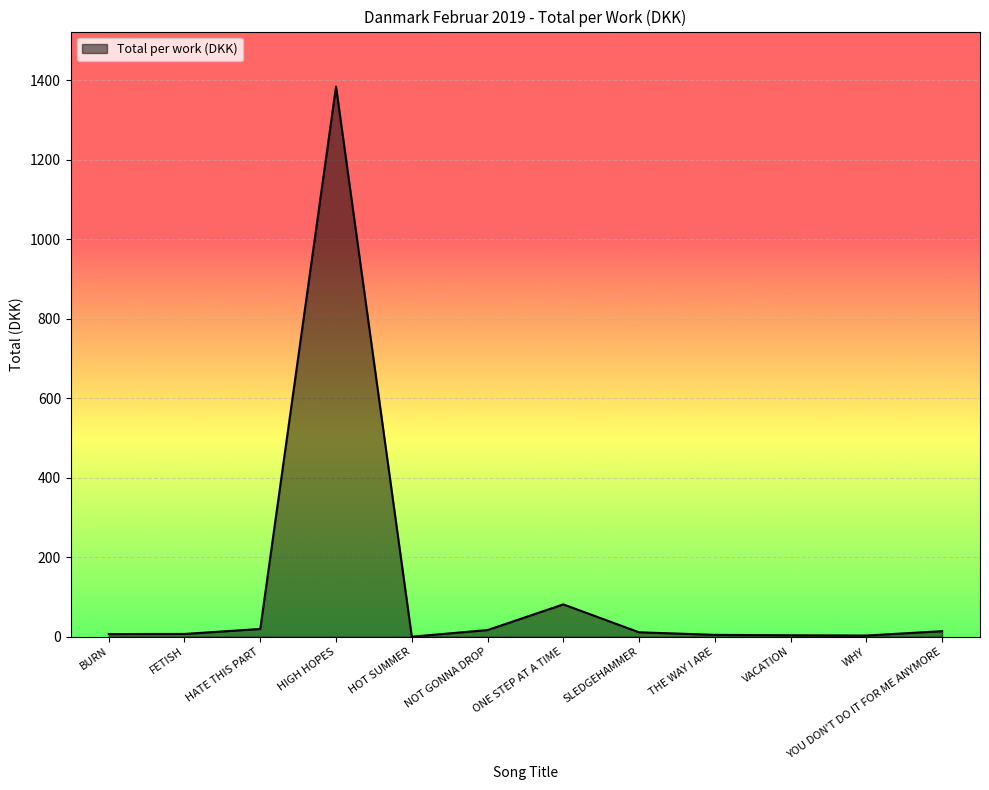

At which label is the value closest to 692?

ONE STEP AT A TIME